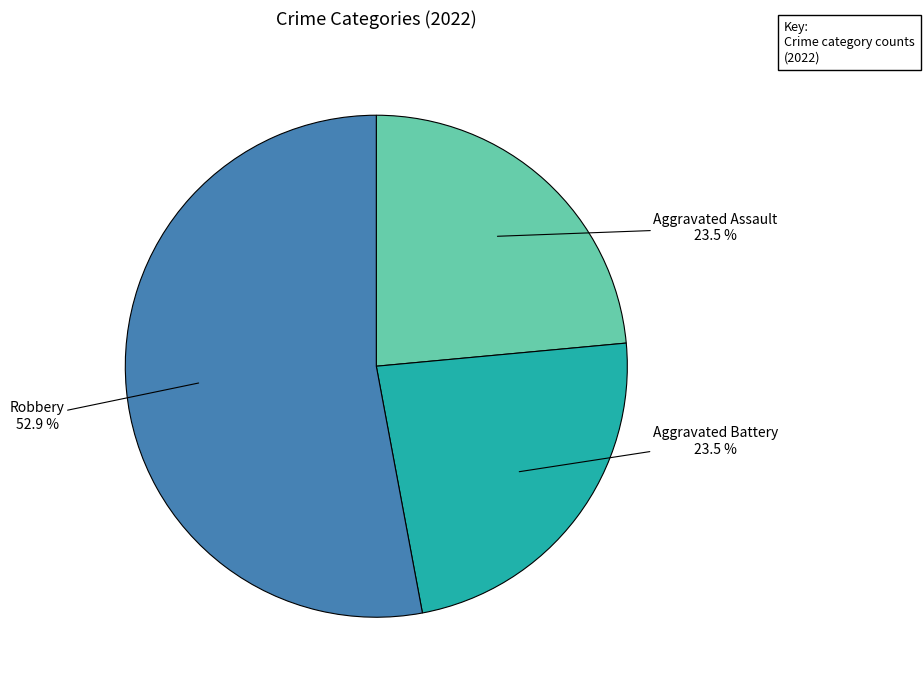

Is there a majority slice in this chart?

Yes